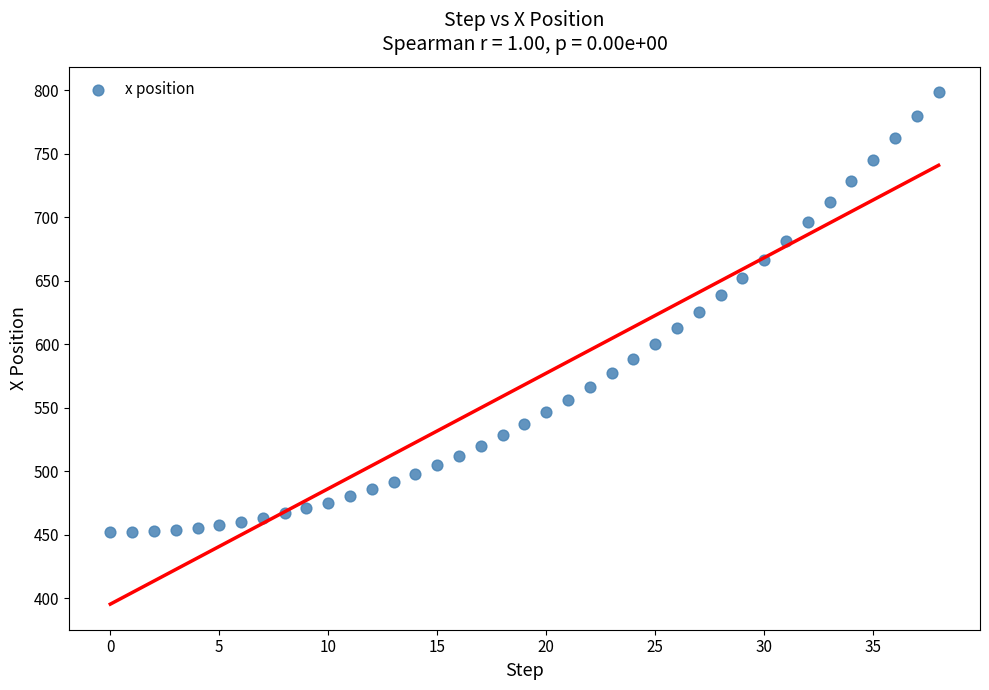

What is the range of Y values (max minus min)?

346.4